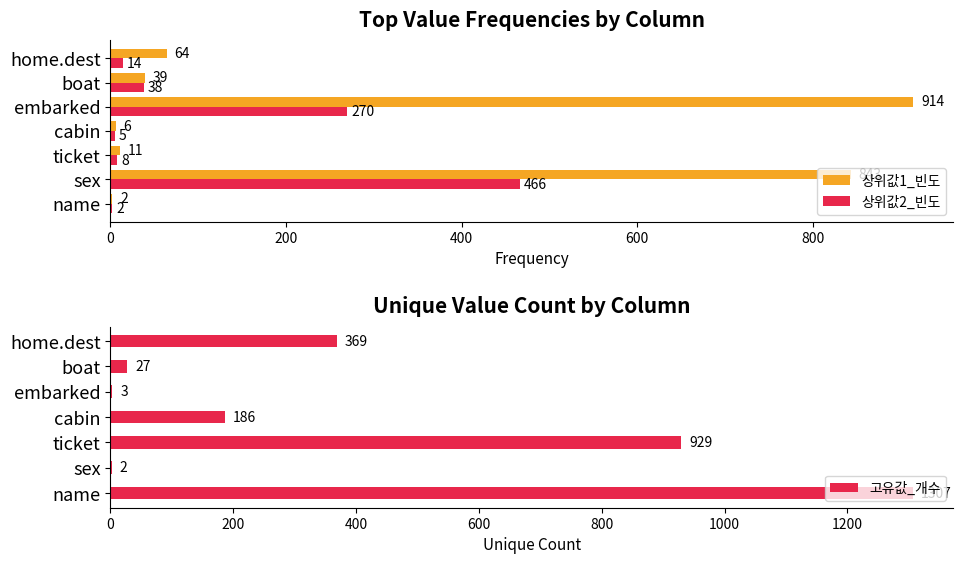

The 상위값2_빈도 series shows 8 at ticket. True or false?

True